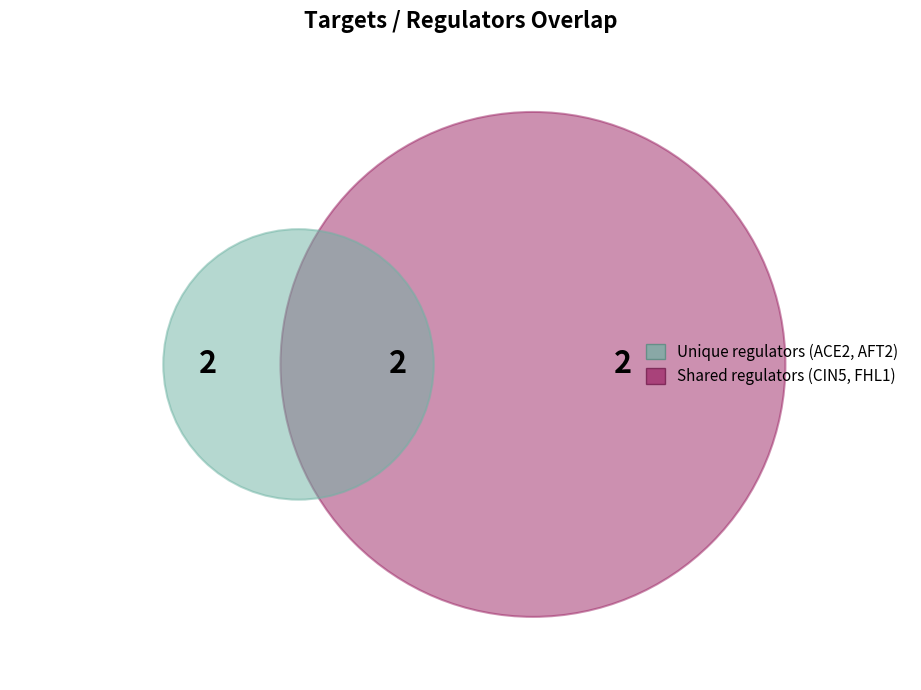

Is it true that FHL1 is 0% of the pie?

True